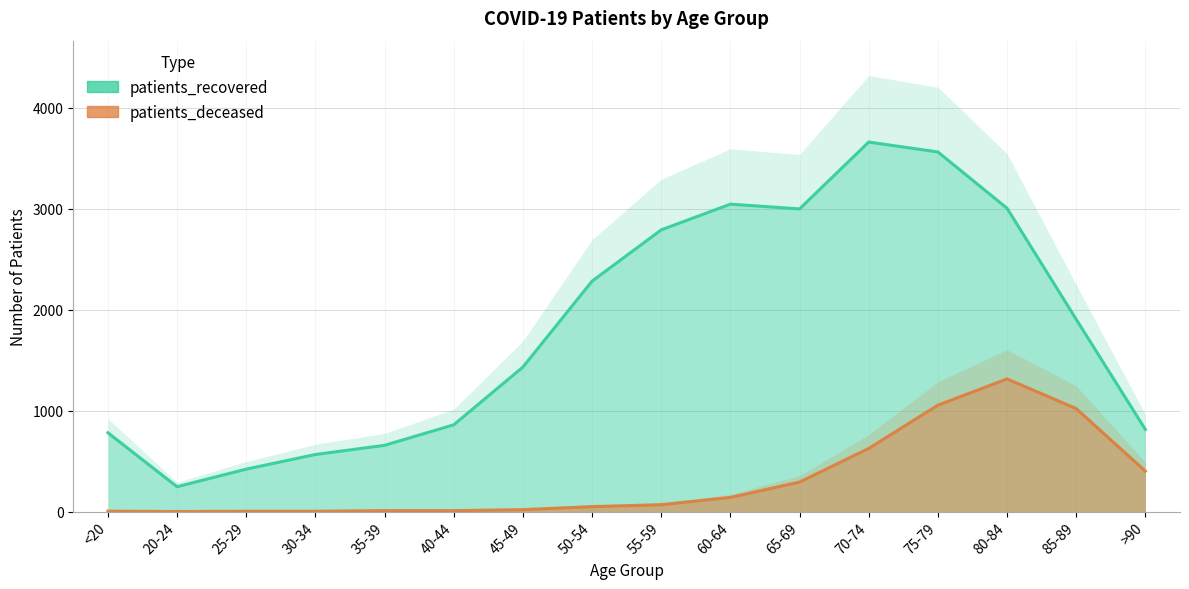

What position from the right is 25-29?

14